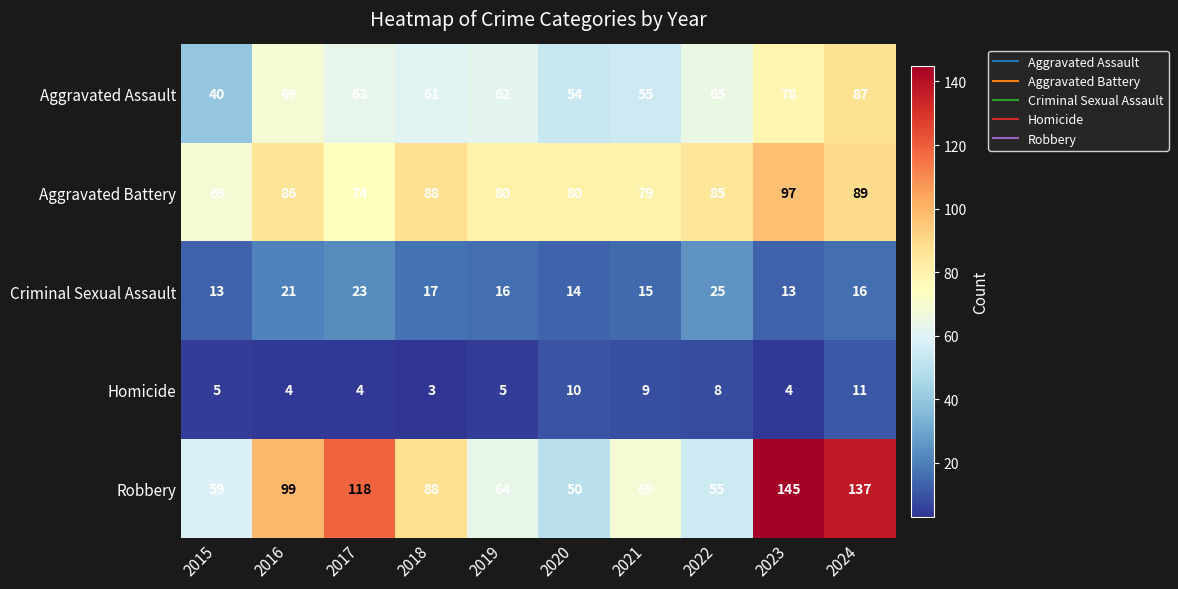

At how many categories does at least one series exceed 8?

10